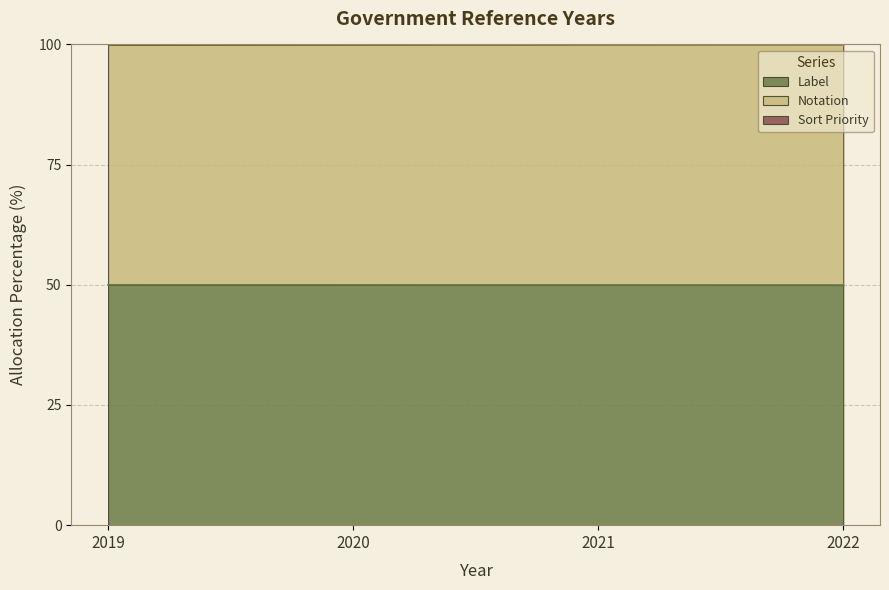

True or false: Label and Notation cross at least once.

False